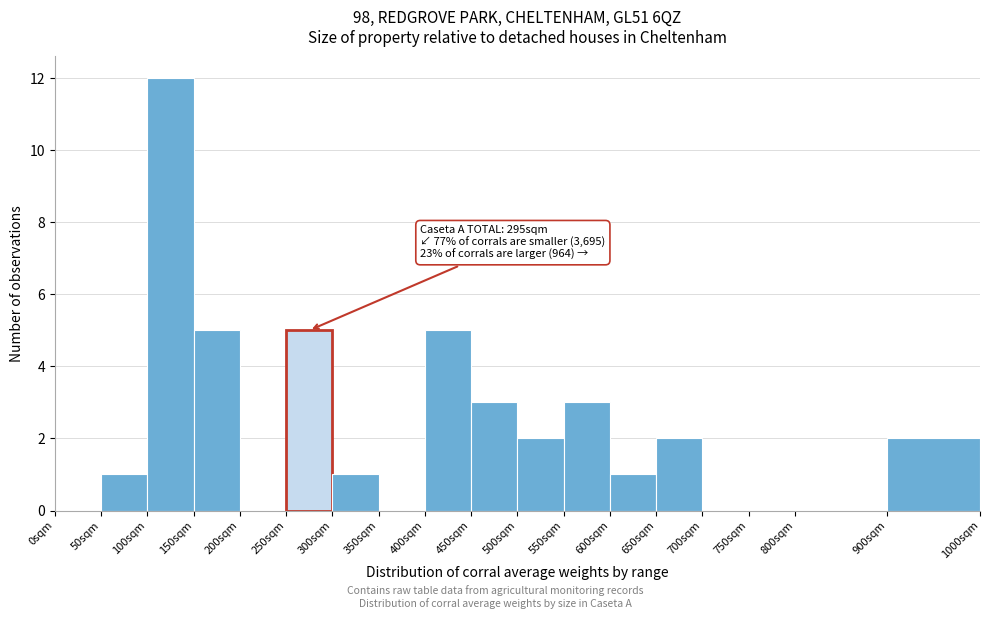

Which range on the x-axis has the tallest bar?

100 to 150